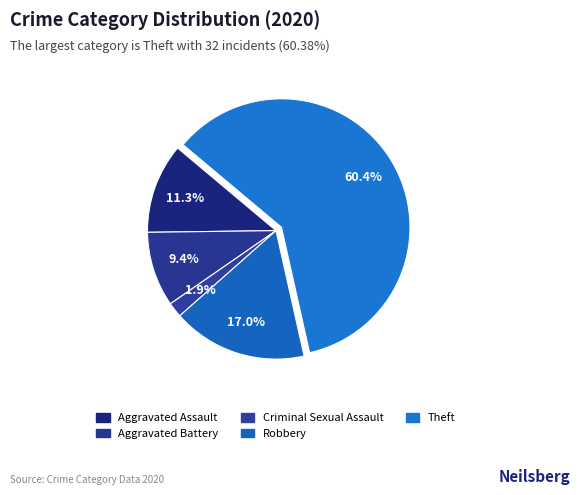

How many segments does this pie chart have?

5